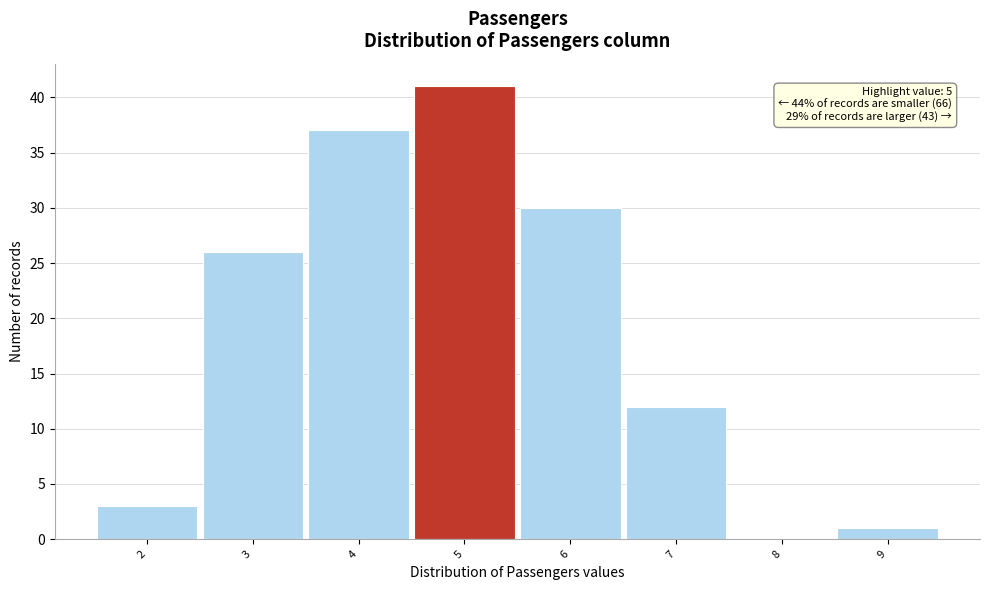

Which range on the x-axis has the tallest bar?

4.5 to 5.5